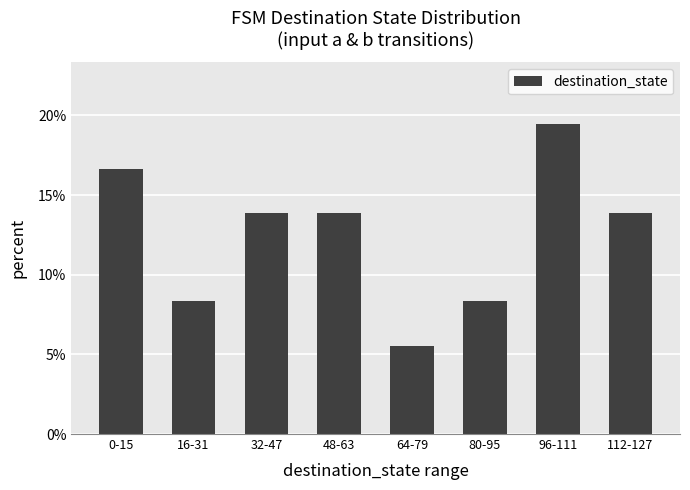

What is the label of the 4th bar from the right?

64-79